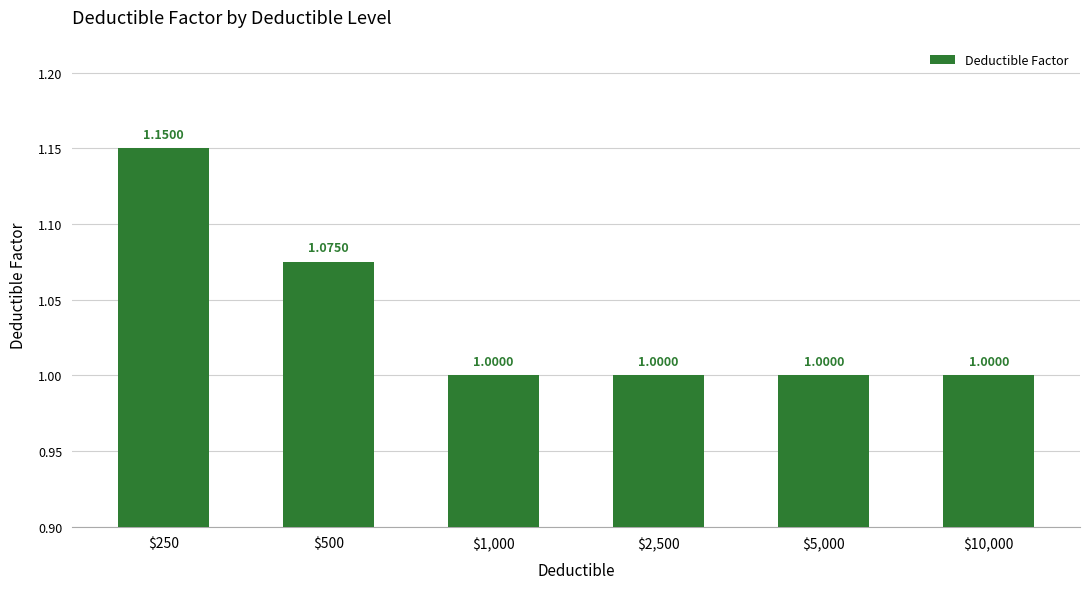

What is the value of the 5th bar from the left?

1.0